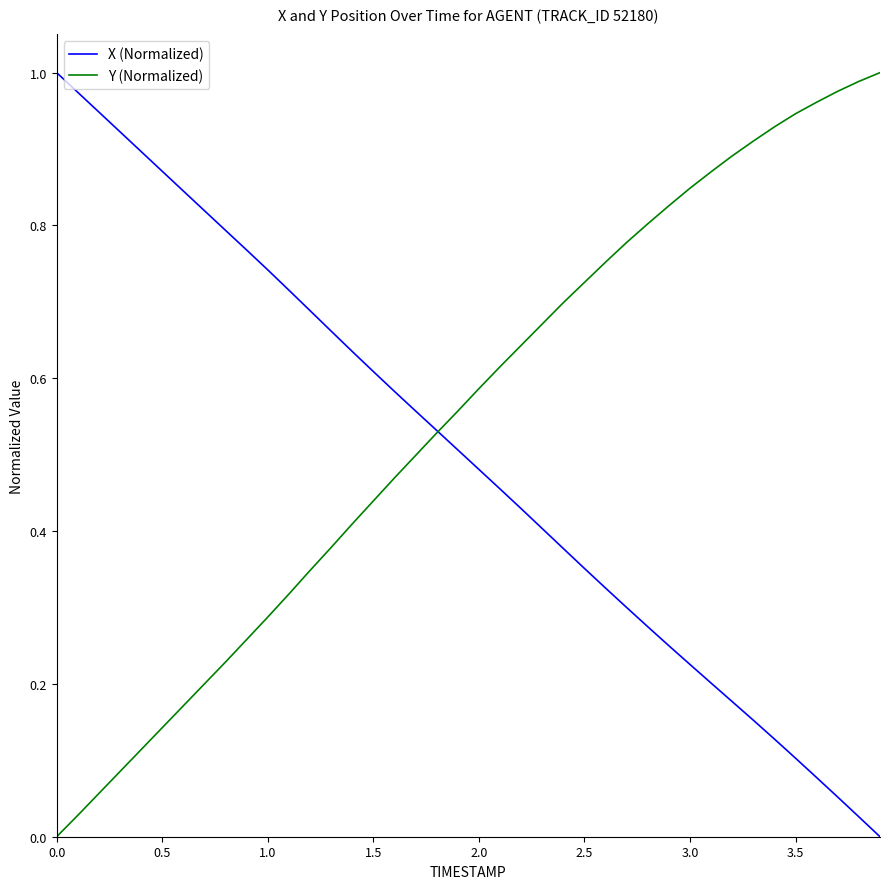

List the series in order of their overall mean, lowest first.

X (Normalized), Y (Normalized)